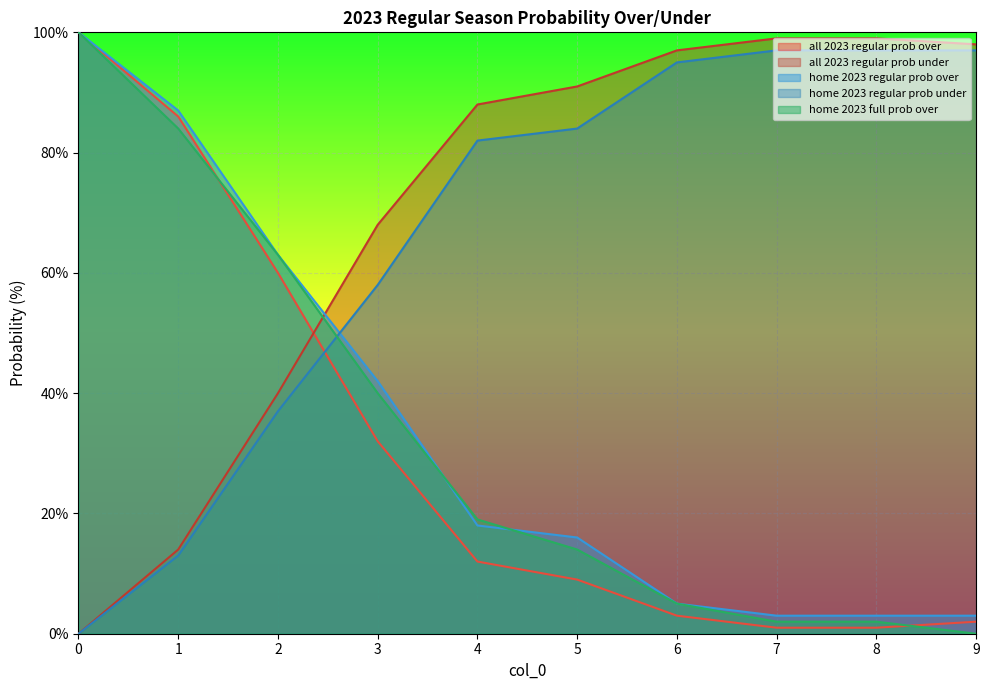

How many lines are shown in the chart?

5